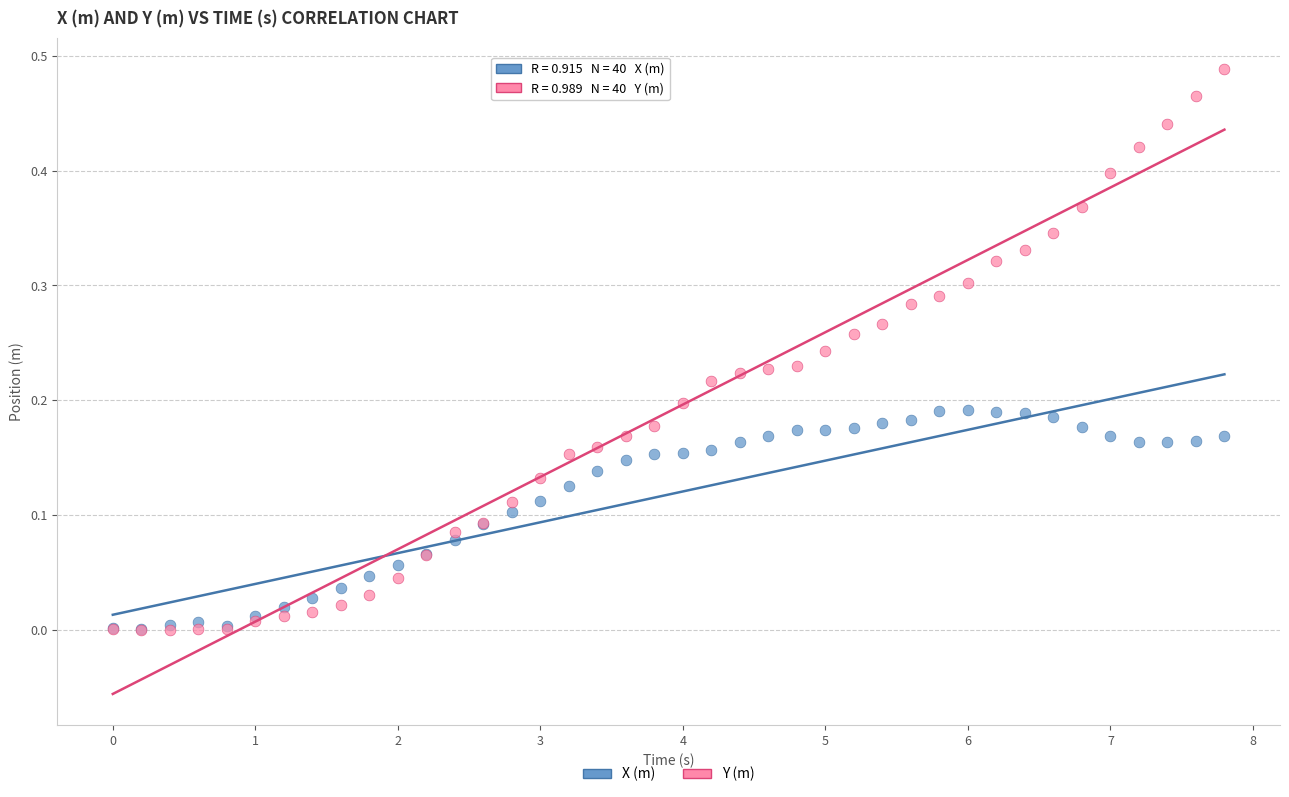

Which series reaches the maximum Y coordinate?

Y (m)